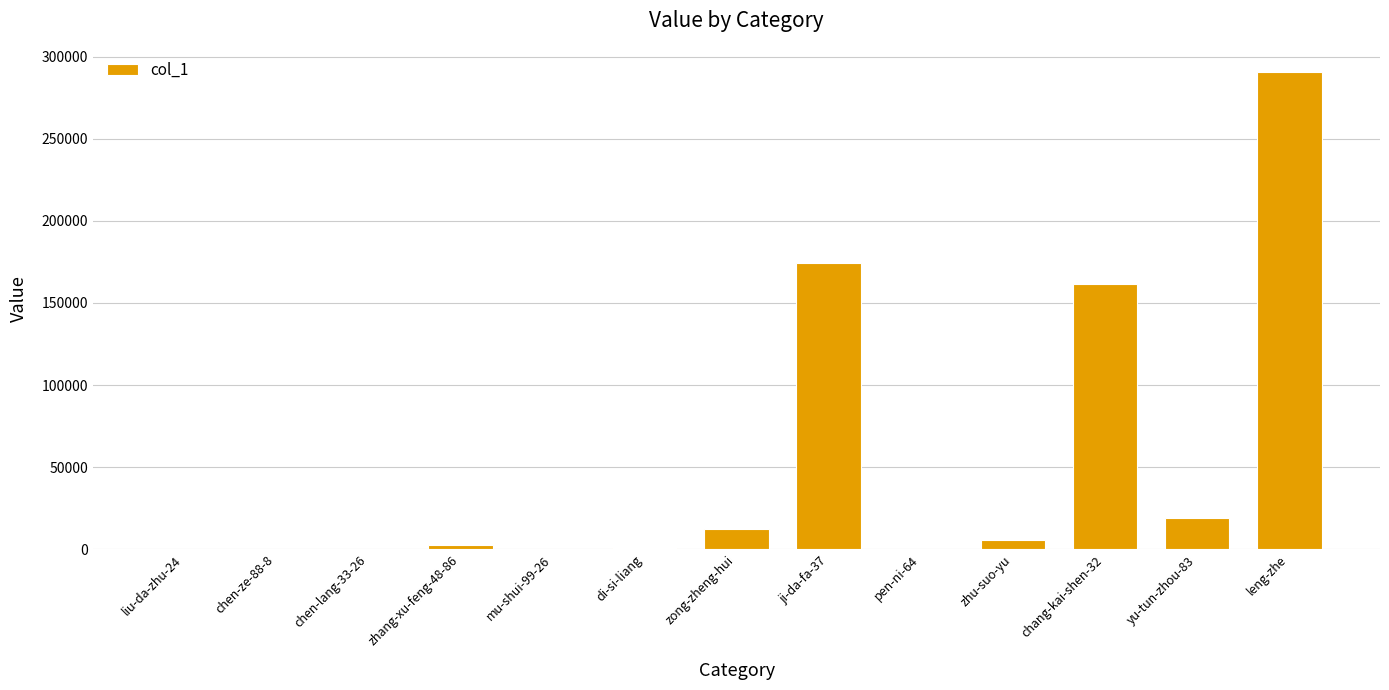

What is the sum of all values?

667299